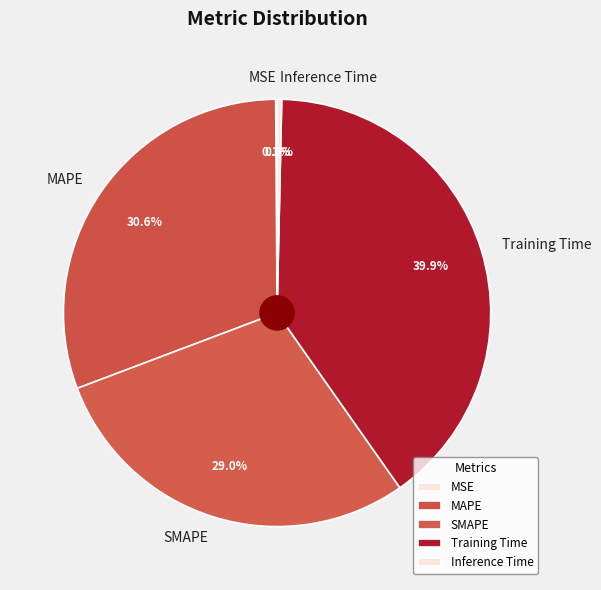

To the nearest percent, what is the average slice percentage?

20%